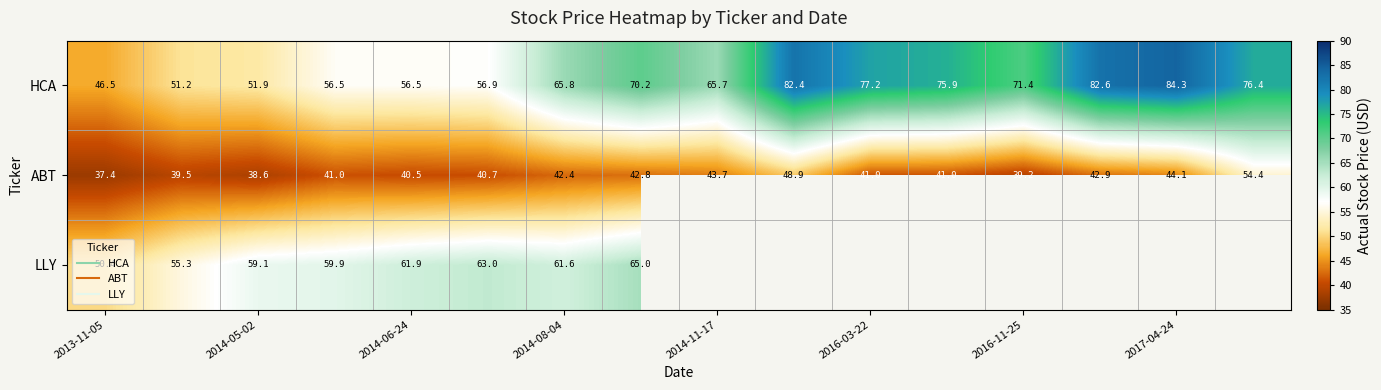

Which series has the largest total across all categories?

HCA